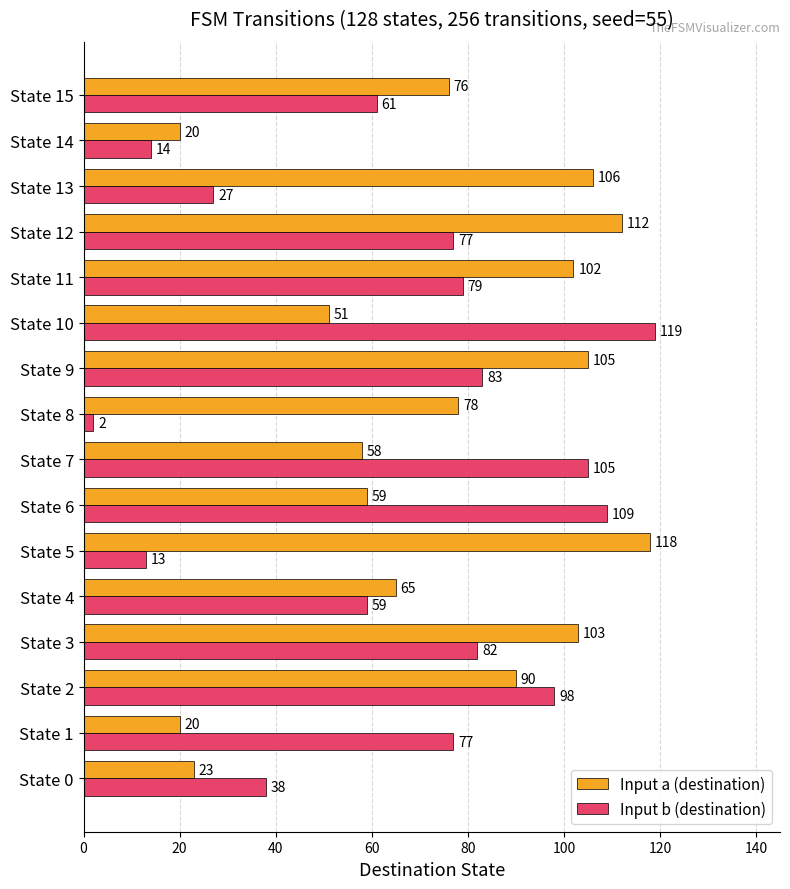

Which category has the highest value in the Input a (destination) series?

State 5